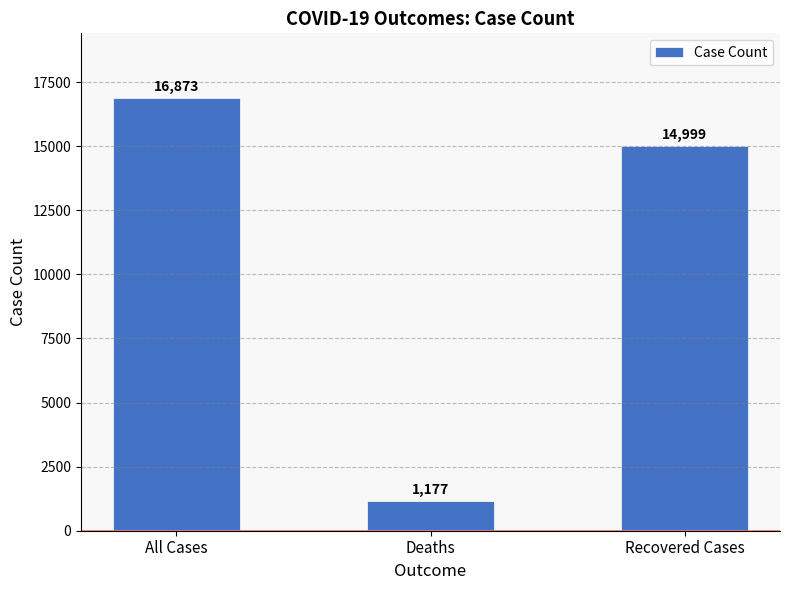

What is the smallest value displayed?

1177